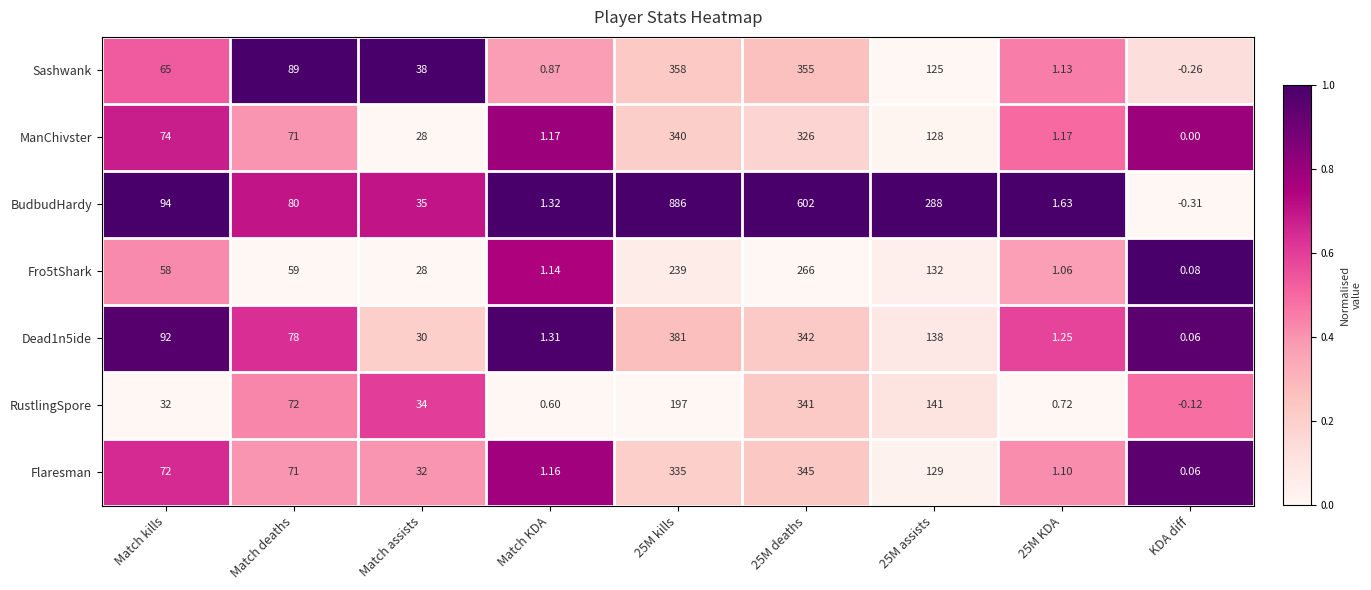

How many categories are shown in the chart?

9